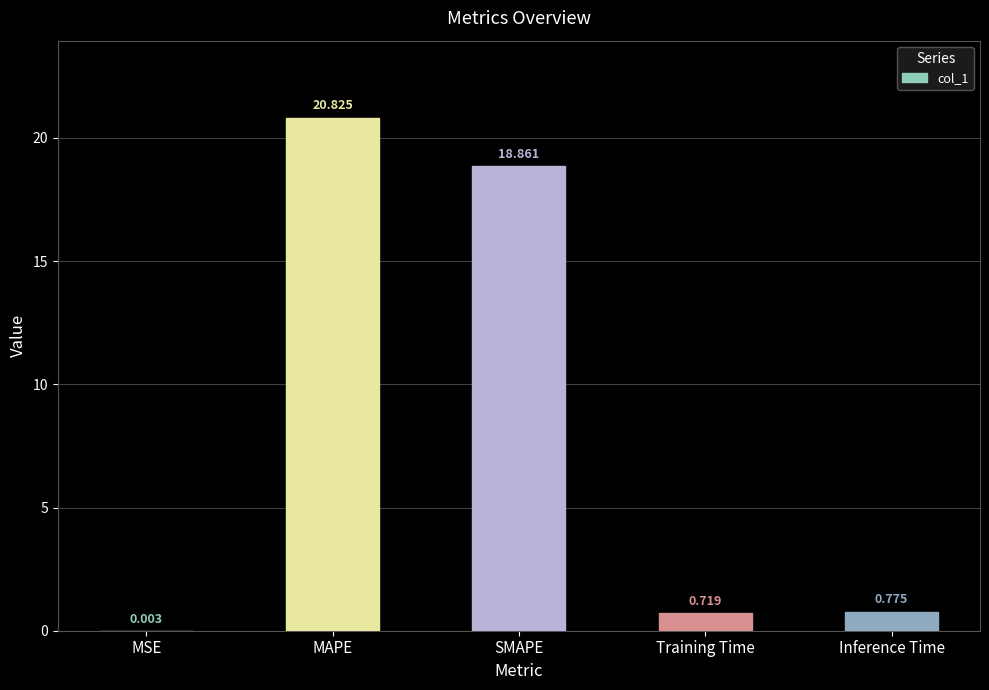

Where is the data nearest to the value 10?

SMAPE